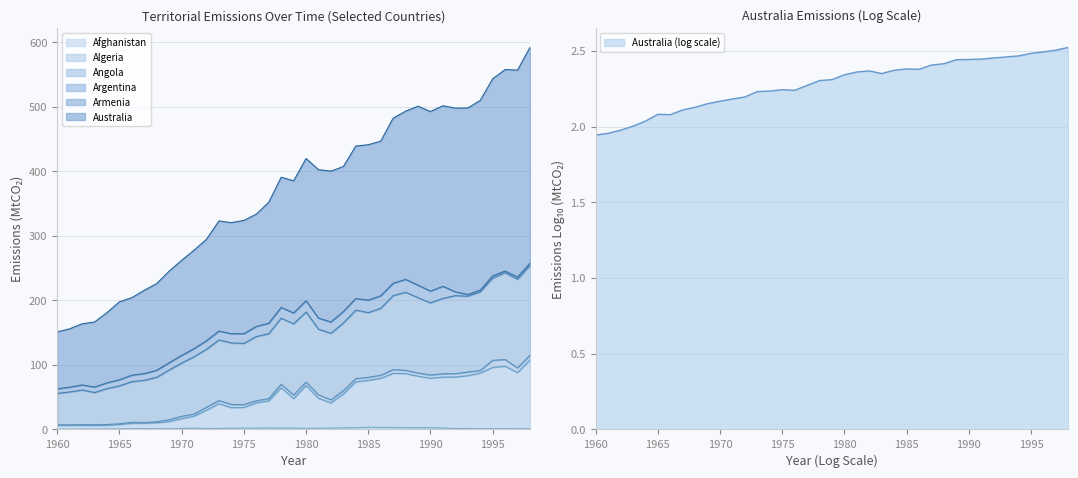

What is the maximum value shown in the chart?

592.4